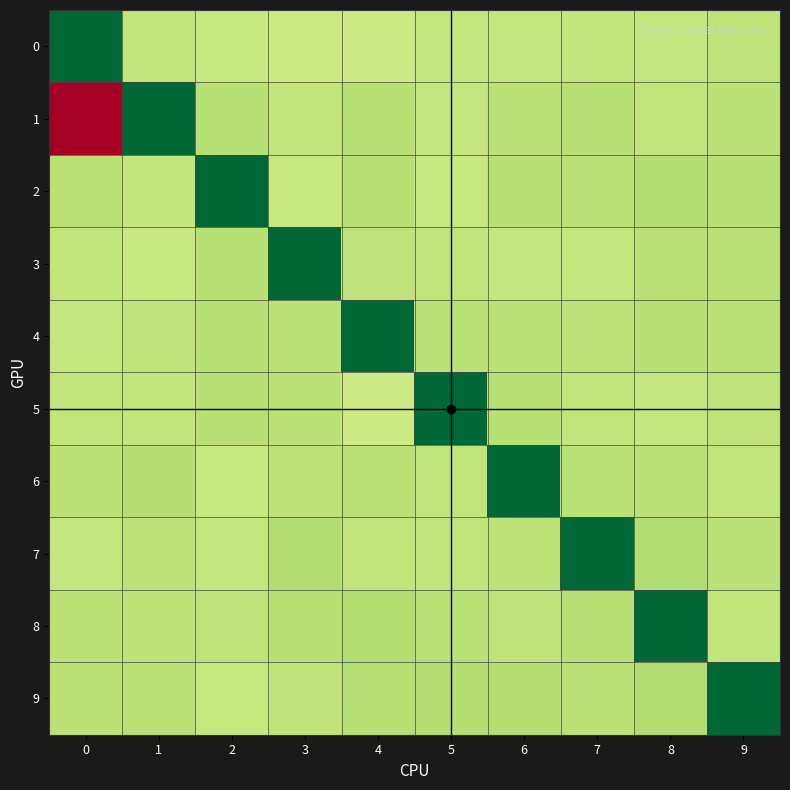

Between 4 and 7, which is larger?

4